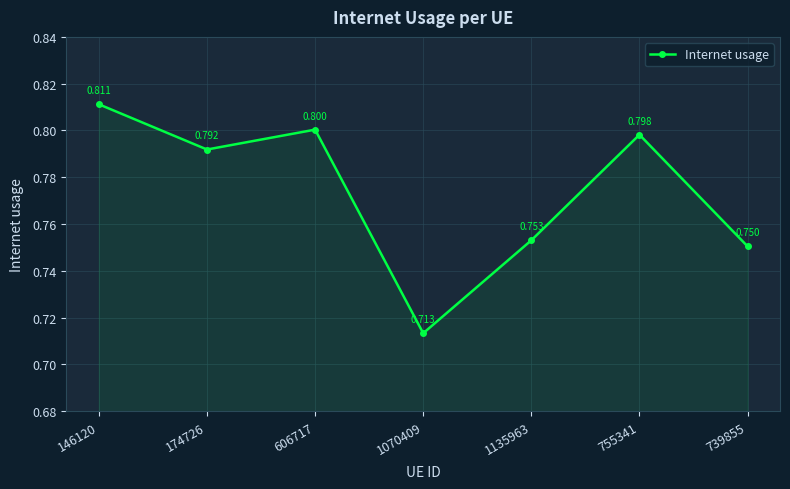

True or false: the data shows 1.4 at 755341.

False